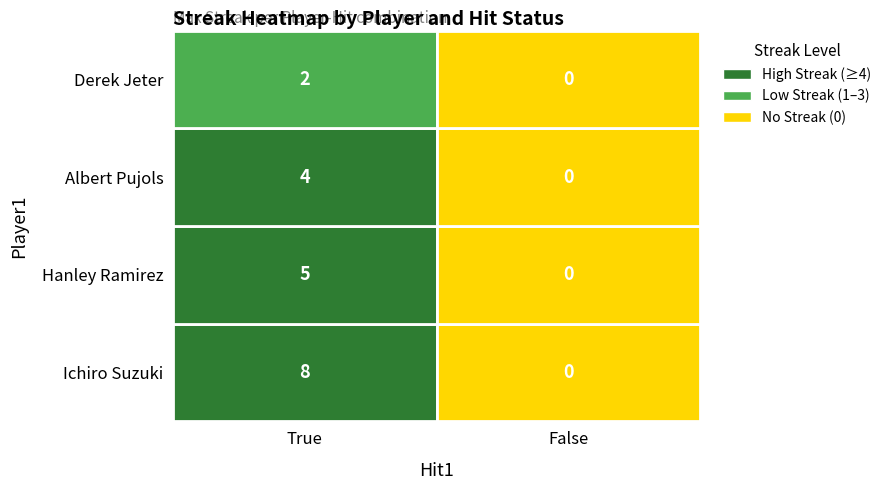

At which label is Albert Pujols closest to 2?

True